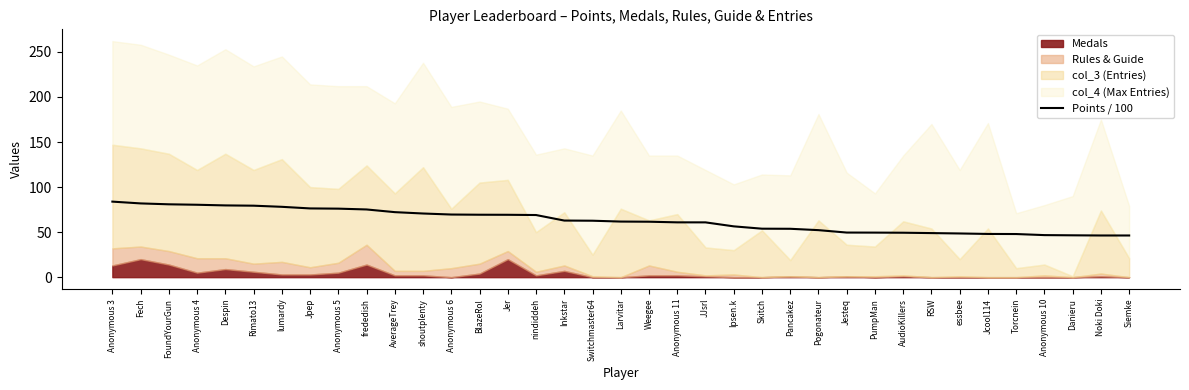

Reading left to right, what are all the values shown in this chart?

Anonymous 3=83.9	Fech=81.9	FoundYourGun=80.9	Anonymous 4=80.4	Despin=79.7	Rimato13=79.3	lumardy=78.1	Jpep=76.3	Anonymous 5=76.1	frededish=75.2	AverageTrey=72.2	shoutplenty=70.7	Anonymous 6=69.5	BlazeRol=69.3	Jer=69.2	nindiddeh=69.0	Inkstar=62.8	Switchmaster64=62.7	Larvitar=61.7	Weegee=61.5	Anonymous 11=60.9	JJsrl=60.8	Ipsen.k=56.4	Skitch=53.8	Pancakez=53.7	Pogonateur=52.2	Jesteq=49.5	PumpMan=49.5	AudioKillers=49.3	RSW=48.9	essbee=48.5	Jcool114=48.0	Torcnein=47.9	Anonymous 10=46.7	Danieru=46.5	Noki Doki=46.3	Siemke=46.3